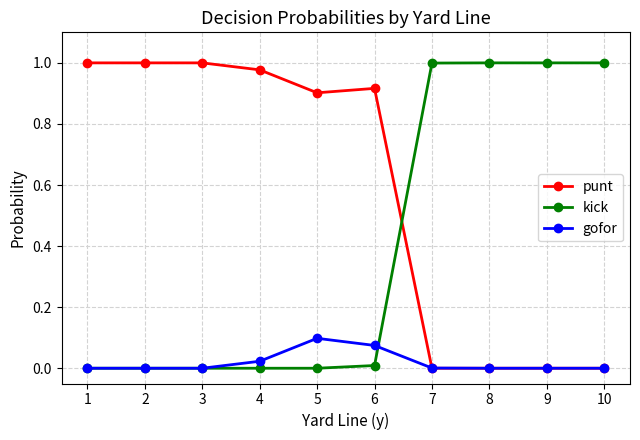

Is the value of punt at 6 greater than the value of kick at 9?

No